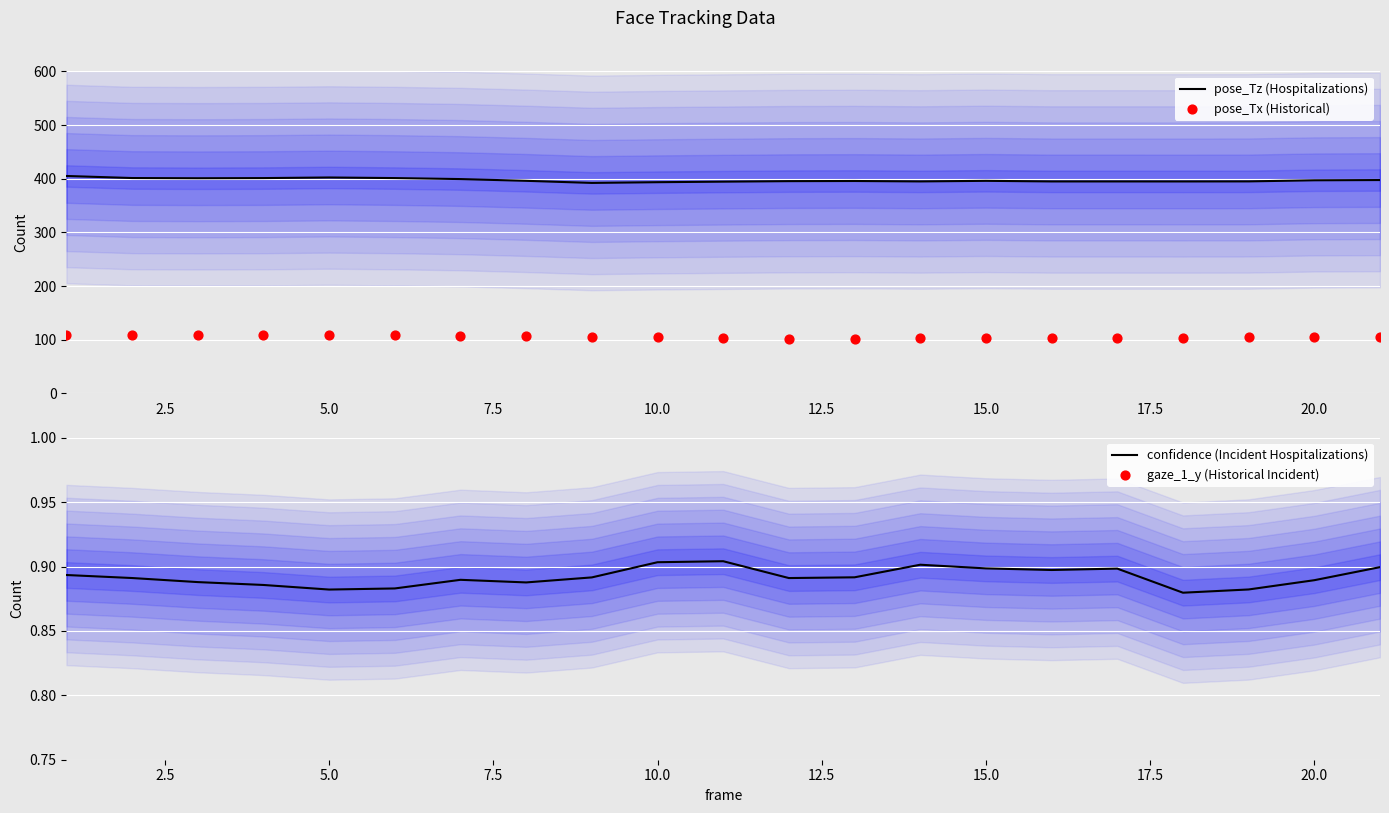

Which series reaches the minimum Y coordinate?

confidence (Incident Hospitalizations)